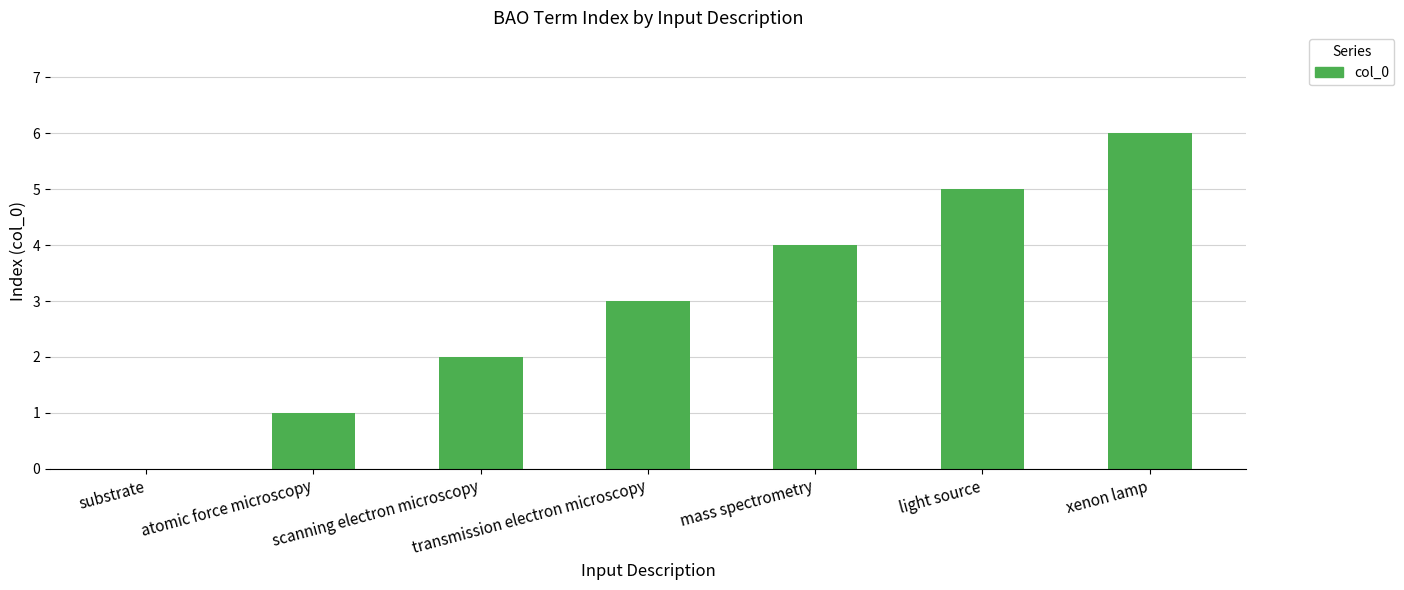

What is the change in value from substrate to scanning electron microscopy?

+2